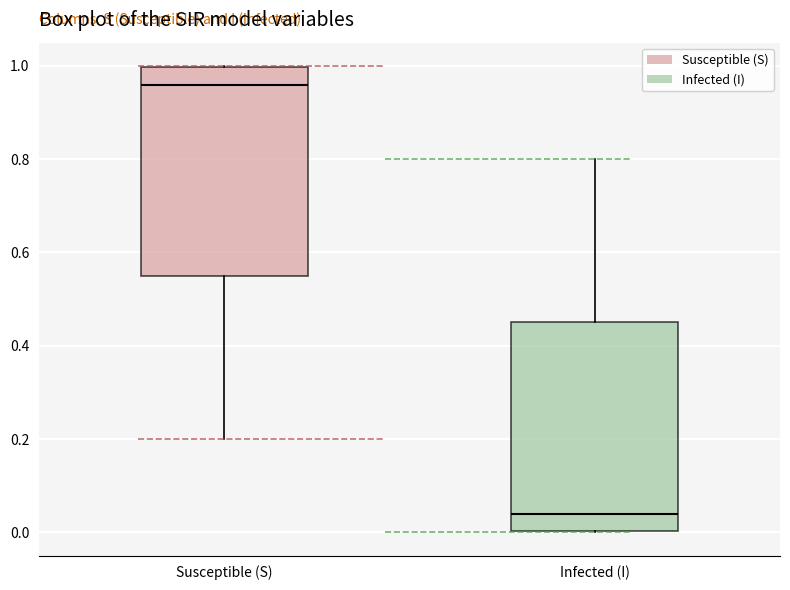

Reading left to right, read every box against the y-axis: the position of its median line, the range the box covers, and the ends of its whiskers. The values are not printed on the chart, so give them approximately, as read against the axis.

Susceptible (S): median 0.96, box 0.56 to 1.00, whiskers 0.20 to 1.00
Infected (I): median 0.04, box 0.00 to 0.44, whiskers 0.00 to 0.80